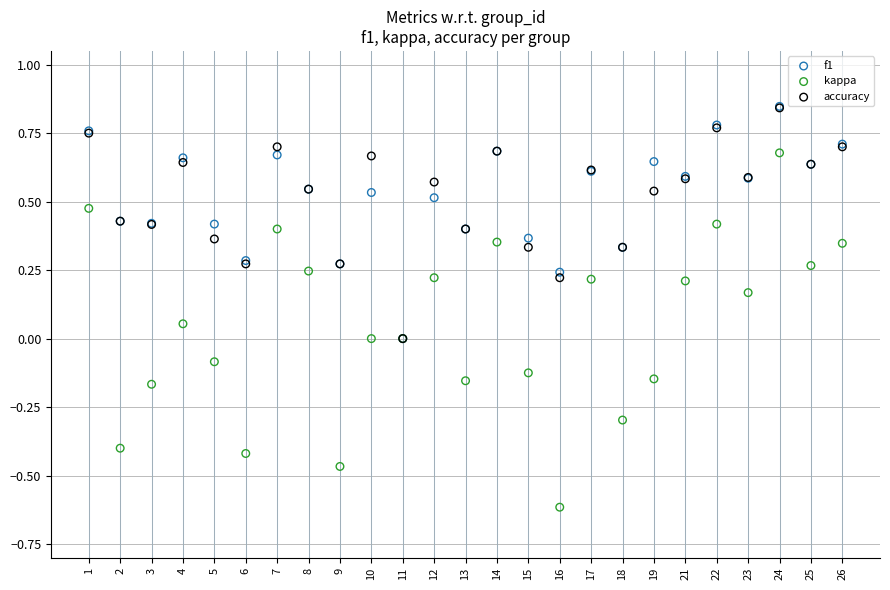

Which series contains the lowest Y value?

kappa